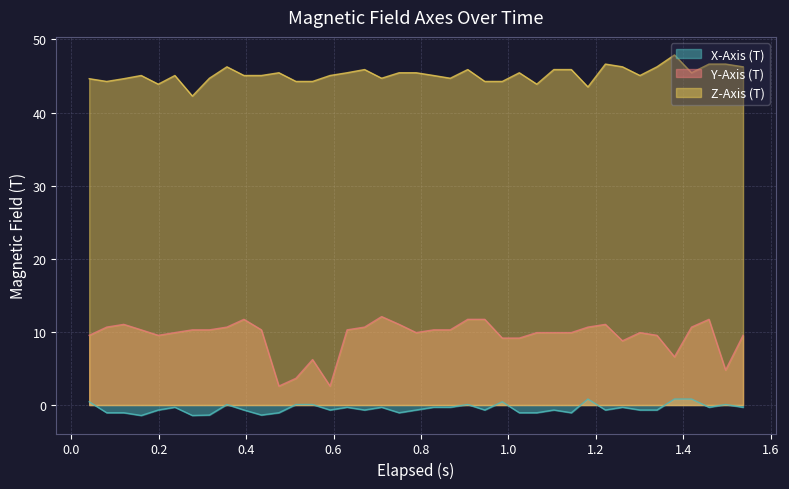

True or false: Z-Axis (T) and Y-Axis (T) intersect in this chart.

False